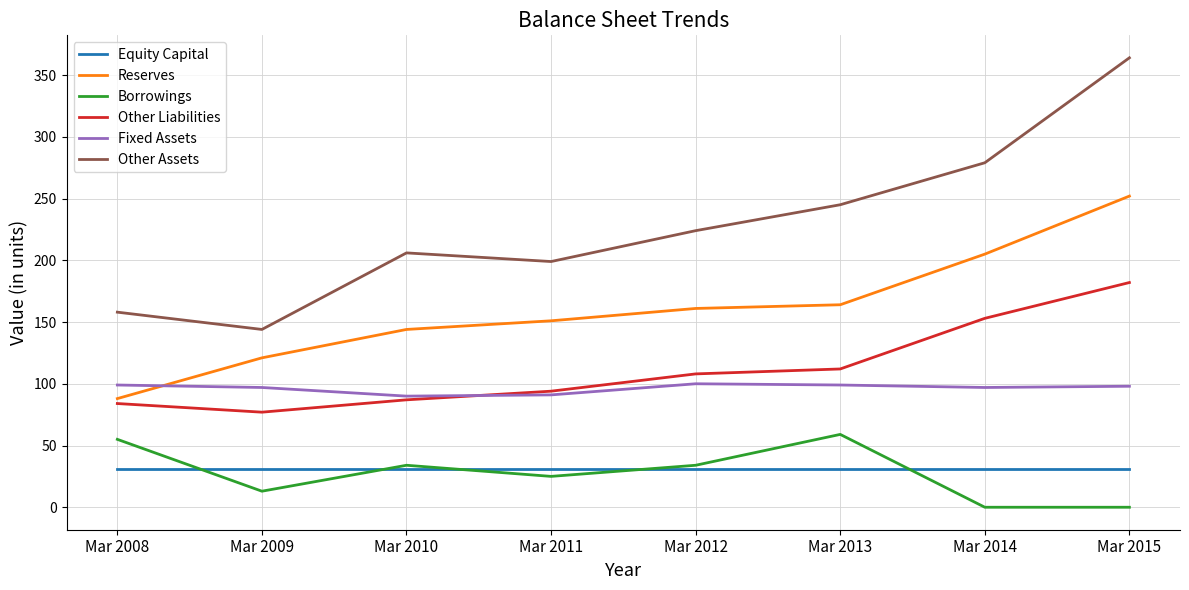

True or false: Reserves and Borrowings cross at least once.

False